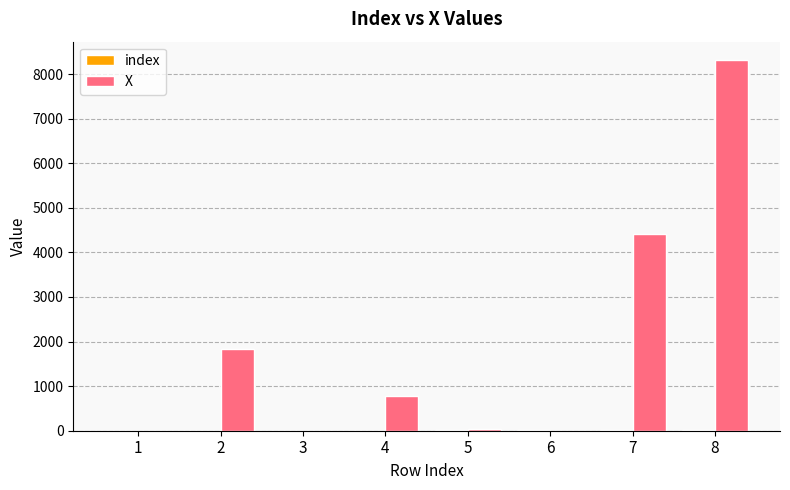

At which category is the sum across all series the highest?

8